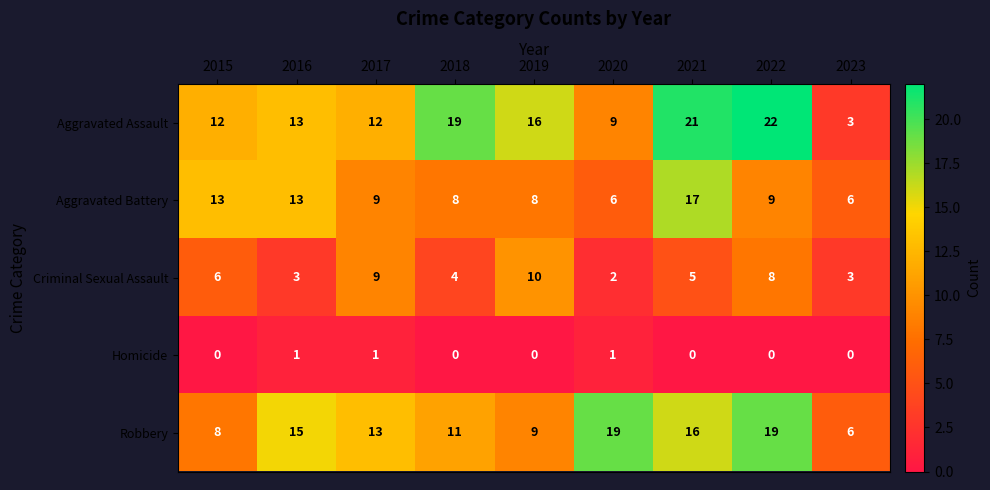

List the series in order of their peak value, highest first.

Aggravated Assault, Robbery, Aggravated Battery, Criminal Sexual Assault, Homicide